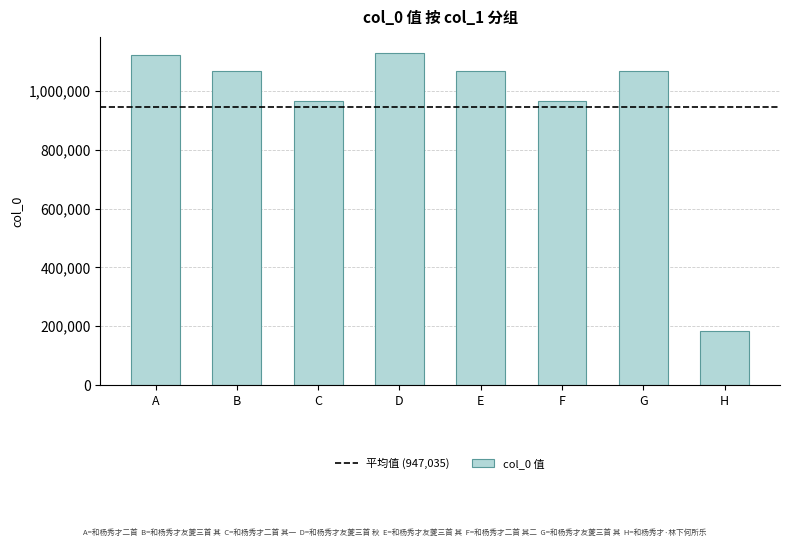

True or false: the data shows 1070094 at E.

True